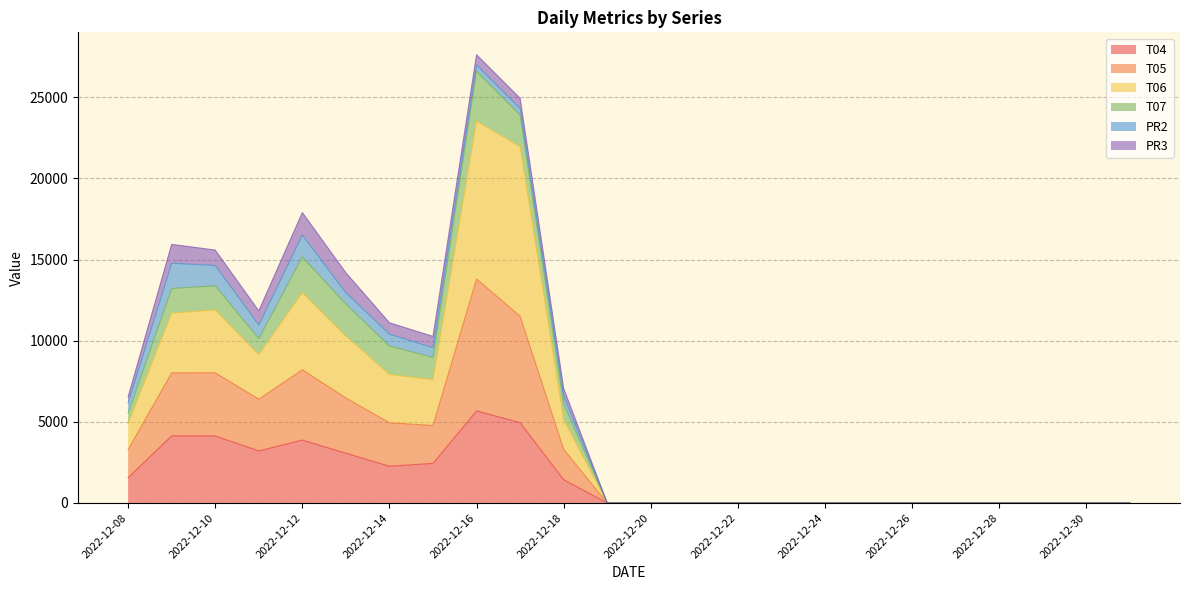

True or false: T04 and T05 intersect in this chart.

False